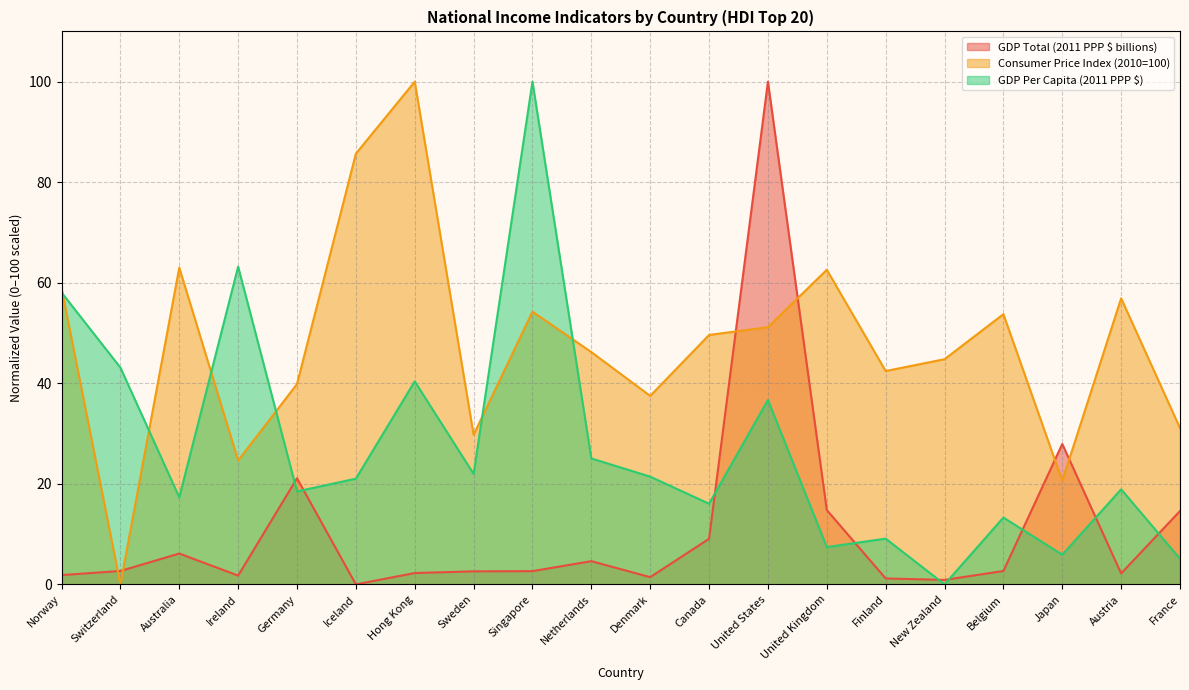

Where is the first local maximum for GDP Total (2011 PPP $ billions)?

Australia